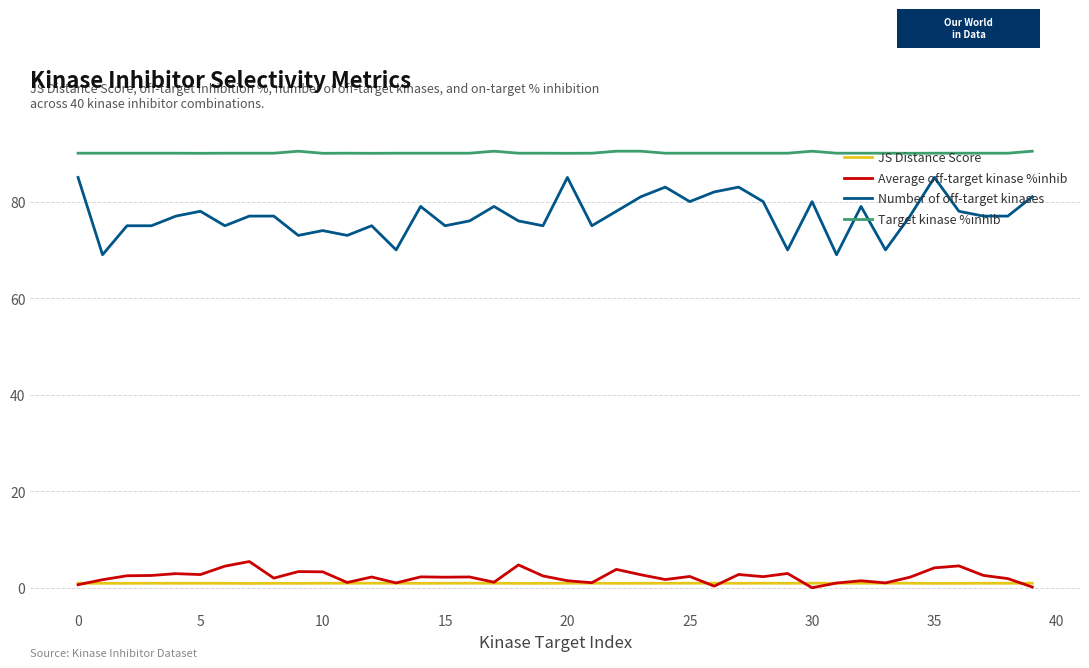

Which series has the largest total across all categories?

Target kinase %inhib